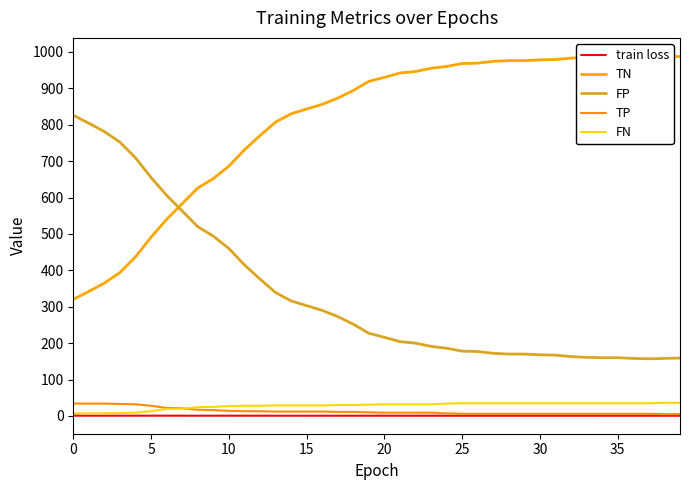

True or false: train loss and TN cross at least once.

False